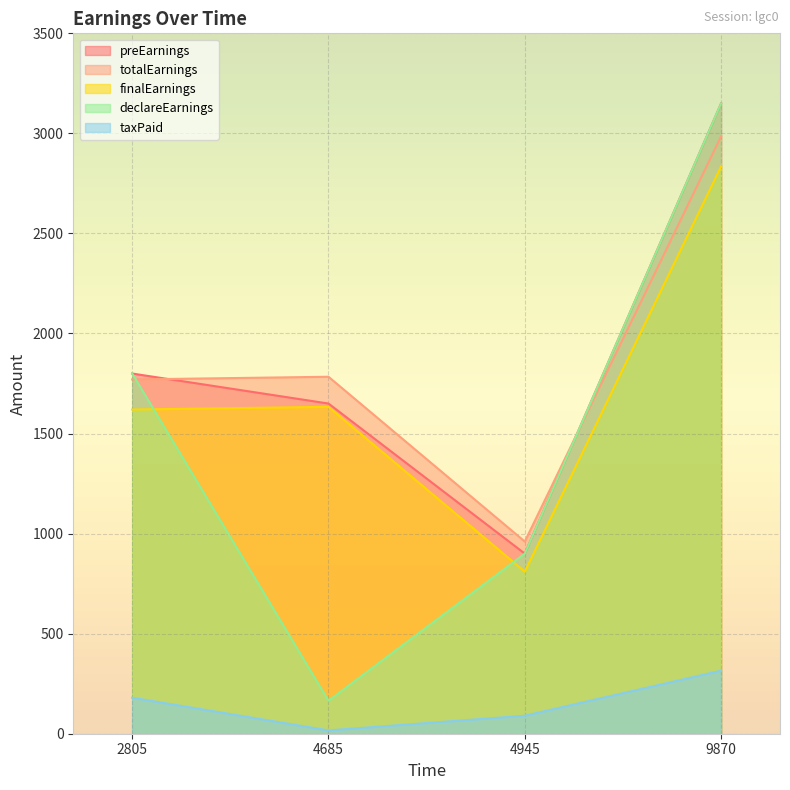

True or false: taxPaid and declareEarnings cross at least once.

False